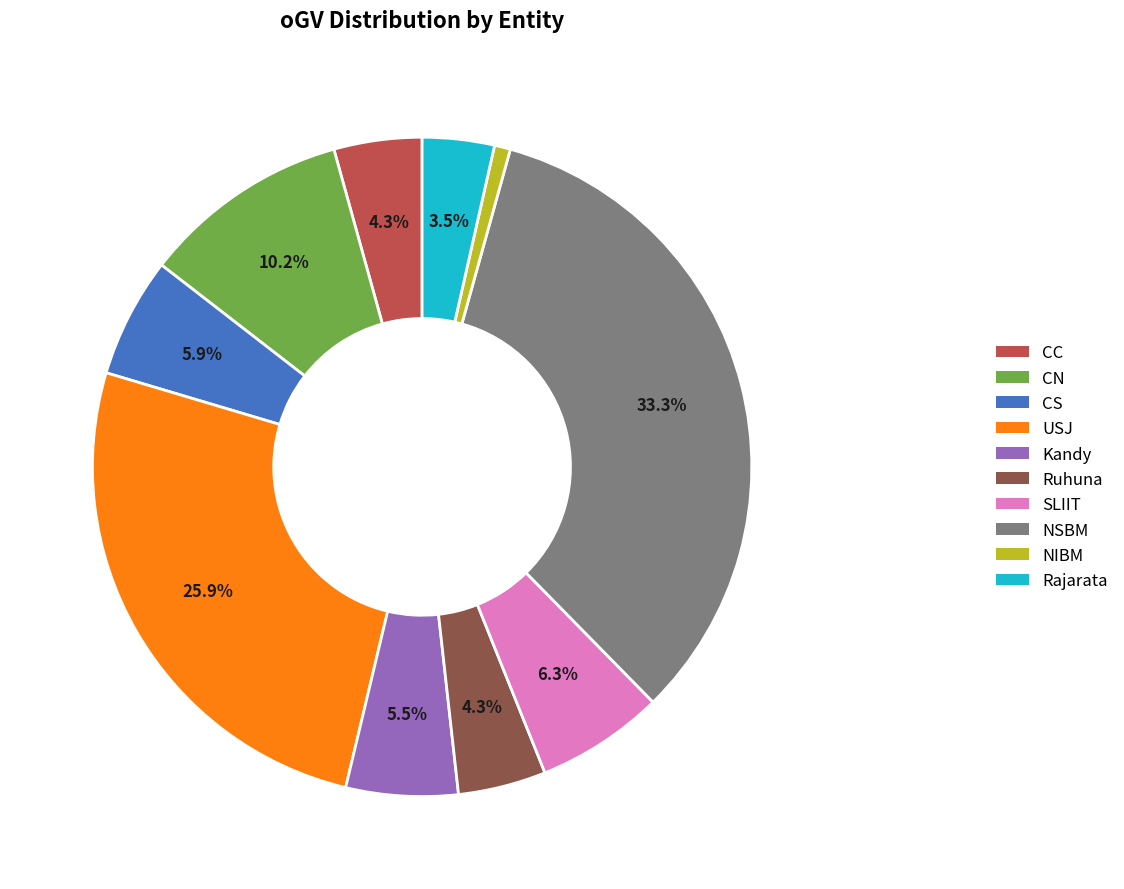

What percentage is the CN slice, to the nearest percent?

10%